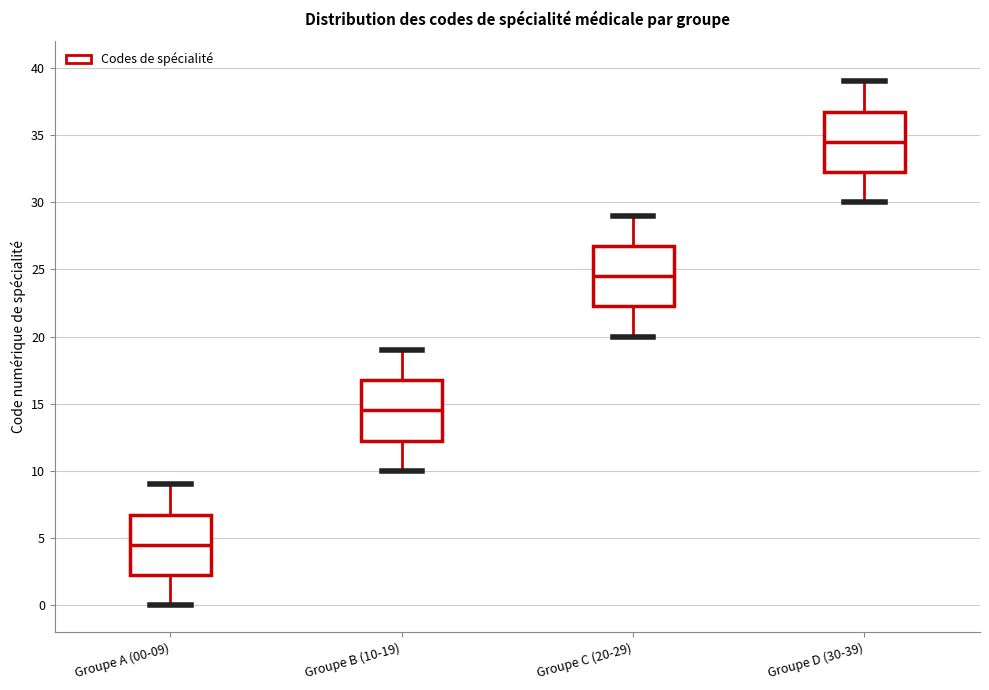

Reading left to right, read every box against the y-axis: the position of its median line, the range the box covers, and the ends of its whiskers. The values are not printed on the chart, so give them approximately, as read against the axis.

Groupe A (00-09): median 4.5, box 2.5 to 7.0, whiskers 0.0 to 9.0
Groupe B (10-19): median 14.5, box 12.5 to 17.0, whiskers 10.0 to 19.0
Groupe C (20-29): median 24.5, box 22.5 to 27.0, whiskers 20.0 to 29.0
Groupe D (30-39): median 34.5, box 32.5 to 37.0, whiskers 30.0 to 39.0